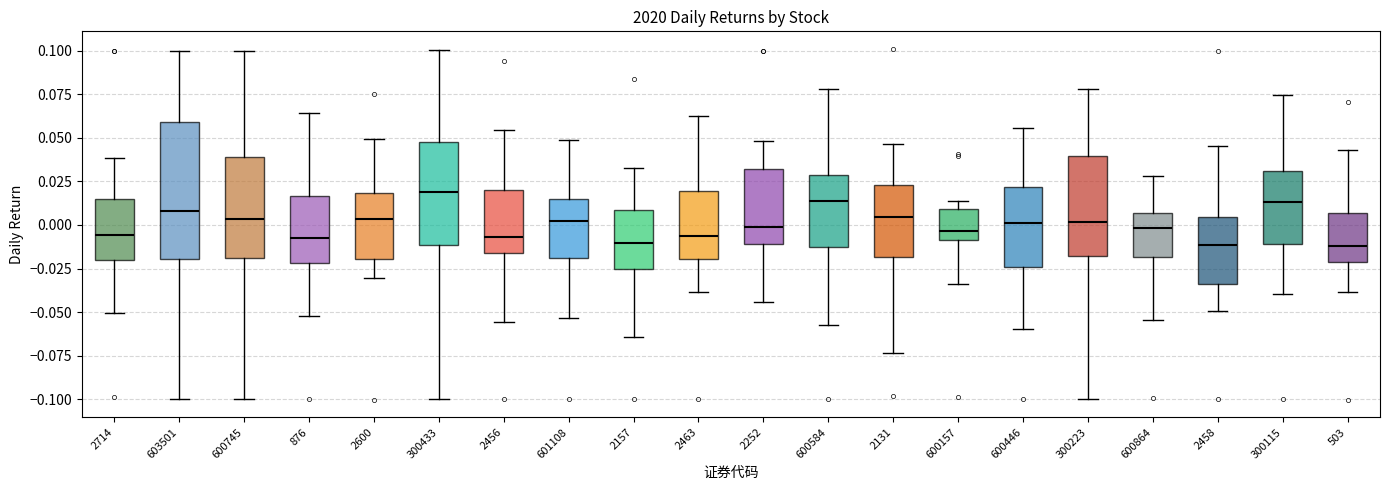

Which box has the highest median line?

300433